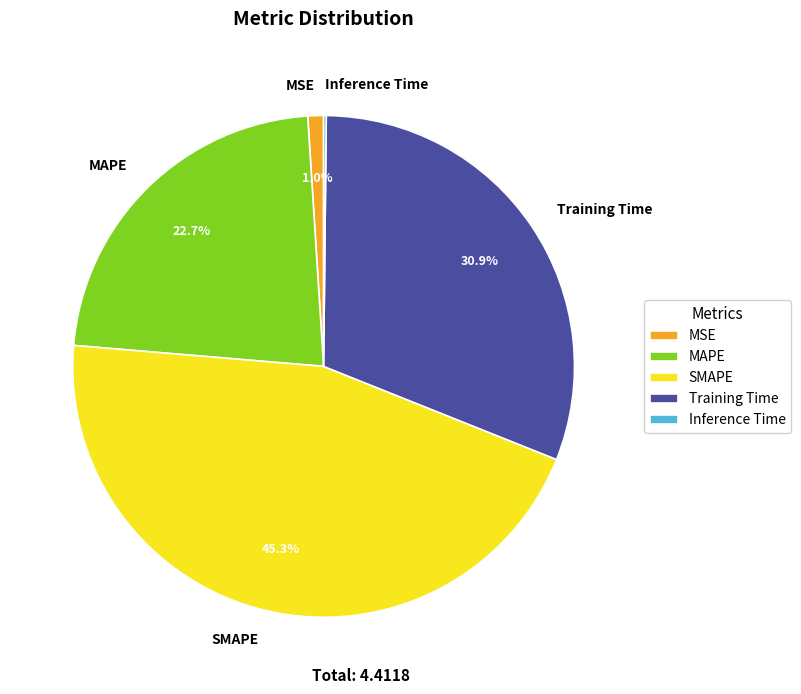

Which has a higher value, Training Time or SMAPE?

SMAPE